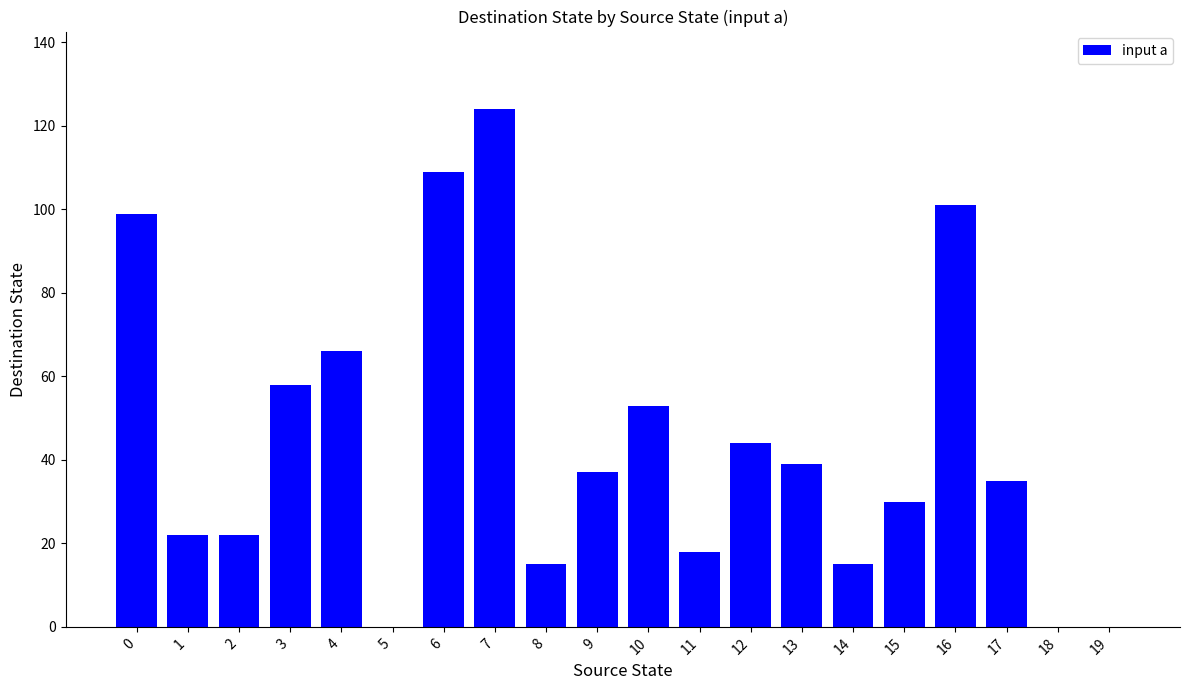

What is the maximum value shown in the chart?

124